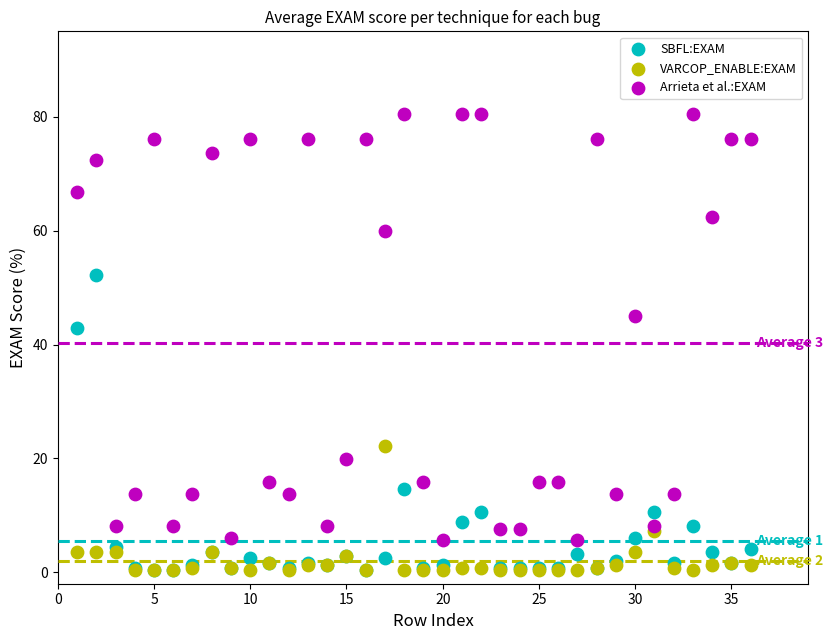

In the SBFL:EXAM series, what Y value is closest to 26?

14.6